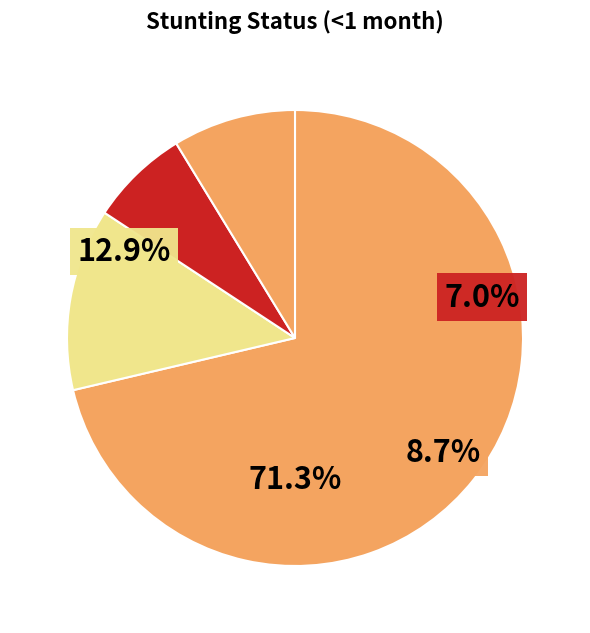

How many slices are in this pie chart?

4